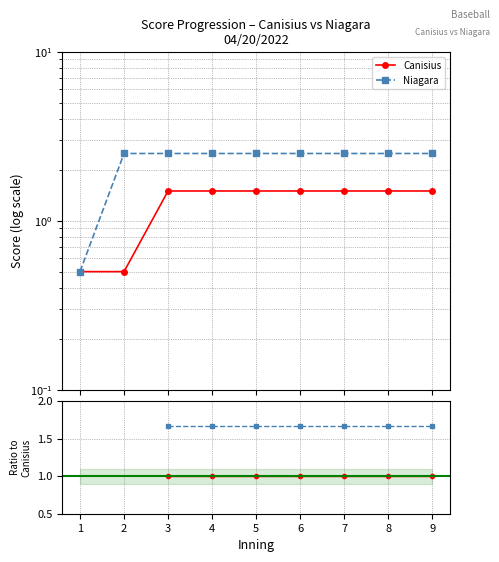

True or false: Niagara has more than 2 points higher than both neighbors.

False